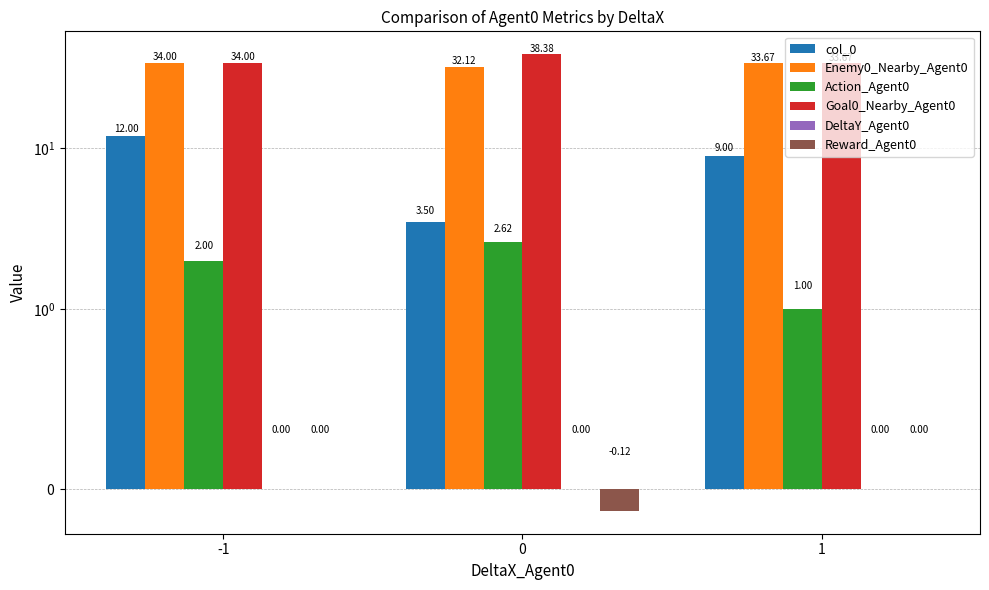

List the series in order of their peak value, highest first.

Goal0_Nearby_Agent0, Enemy0_Nearby_Agent0, col_0, Action_Agent0, DeltaY_Agent0, Reward_Agent0